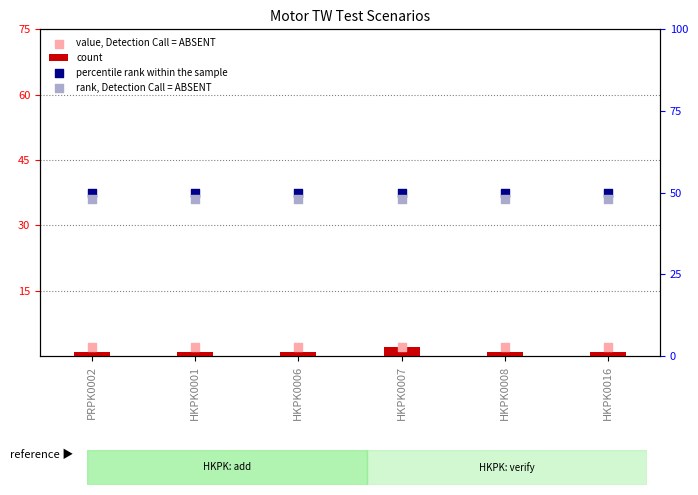

Which series has the largest total across all categories?

percentile rank within the sample